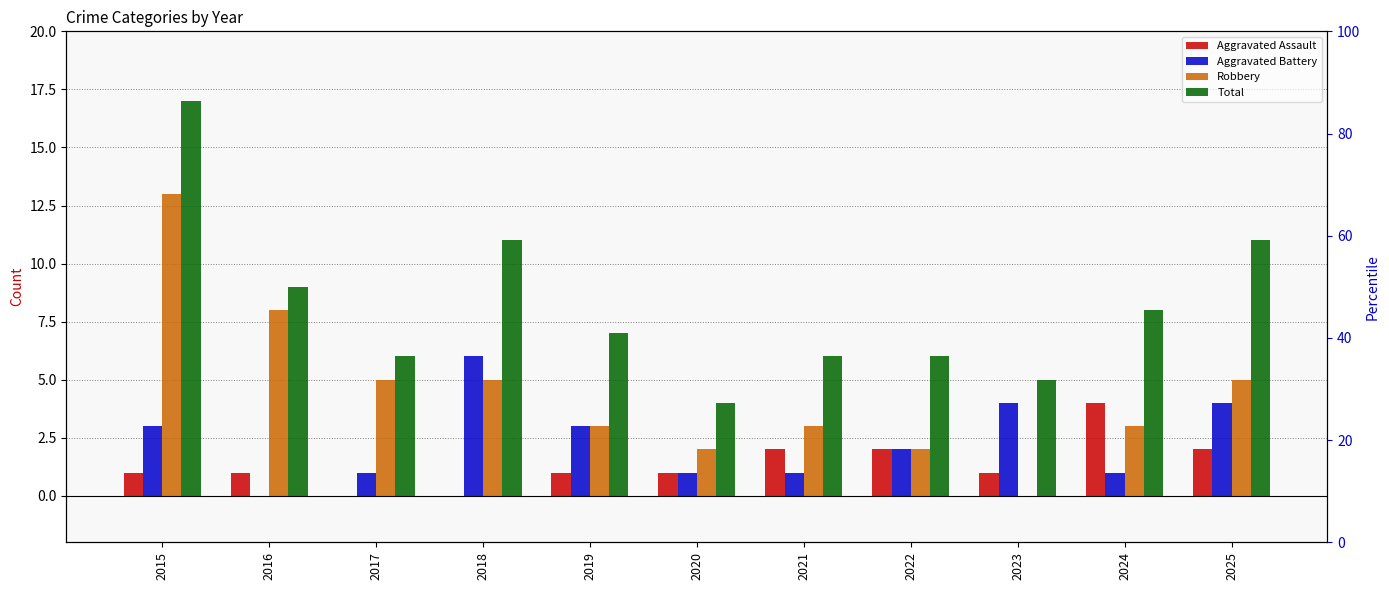

The Robbery series shows 3 at 2021. True or false?

True